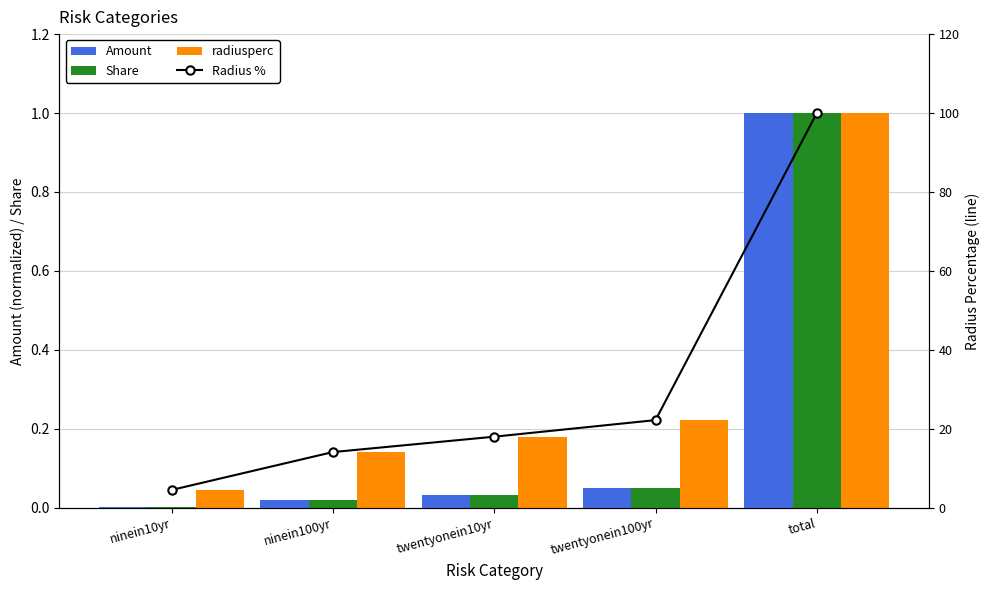

Rank the series at twentyonein10yr from highest to lowest value.

Radius %, radiusperc, Amount, Share